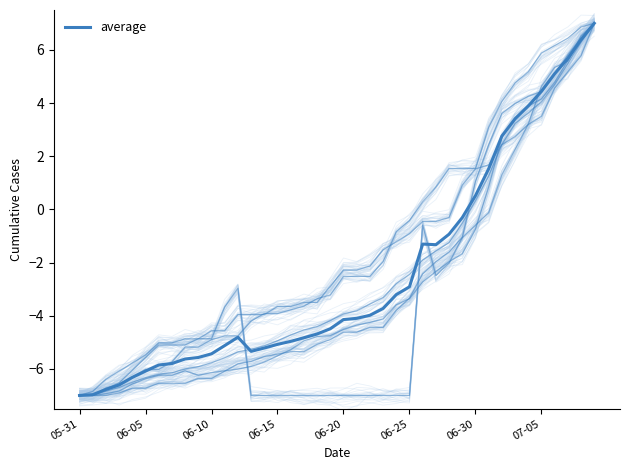

Read the value at 06-10.

-5.4